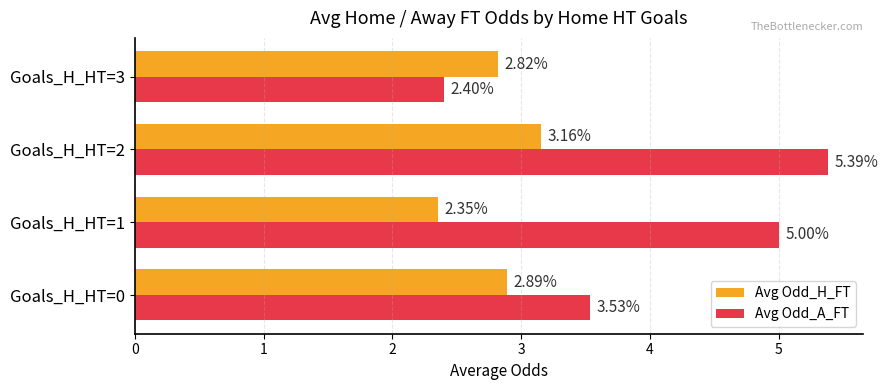

Rank the categories by Avg Odd_H_FT value from highest to lowest.

Goals_H_HT=2, Goals_H_HT=0, Goals_H_HT=3, Goals_H_HT=1